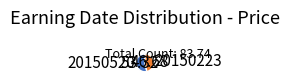

What is the ratio of the value at 20150223 to the value at 20150520?

0.9